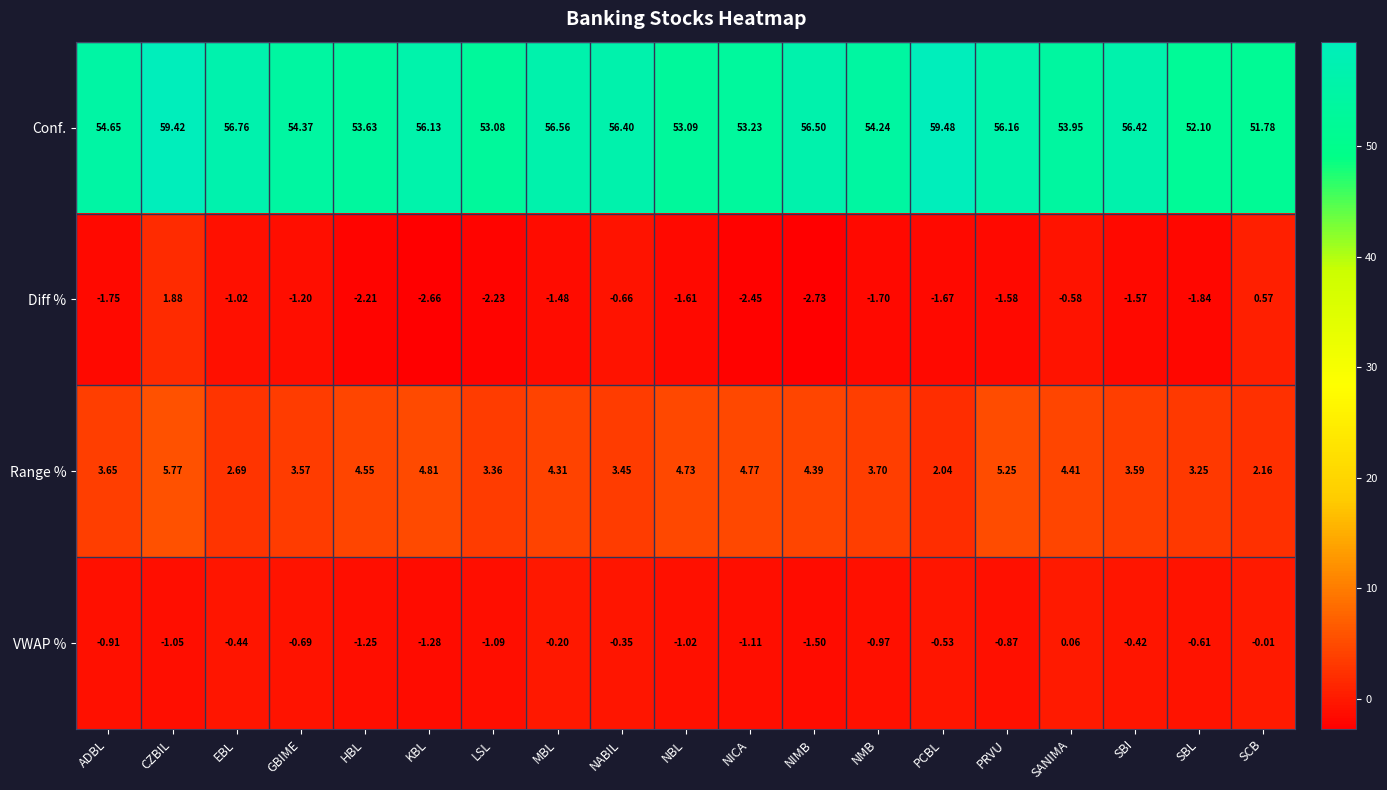

Which series has the largest range (max minus min)?

Conf.